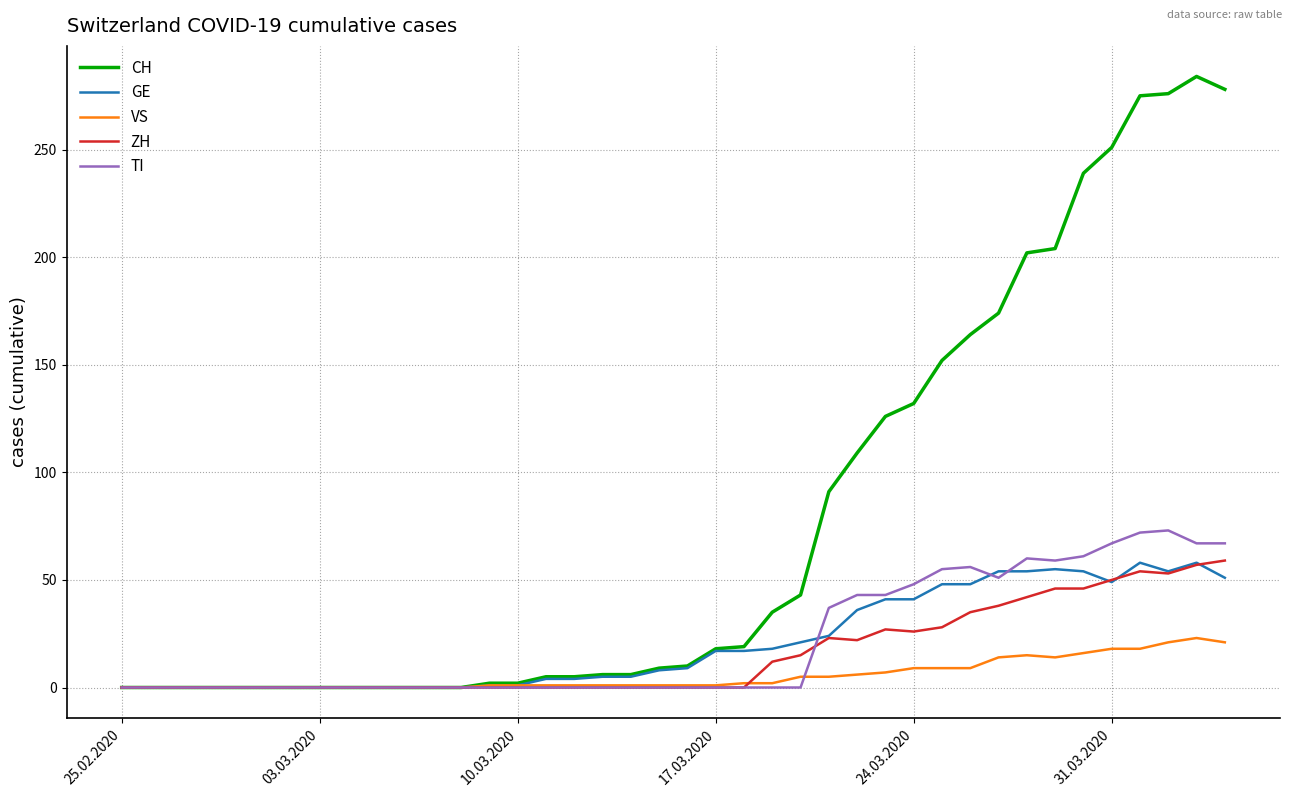

True or false: VS and TI intersect in this chart.

True